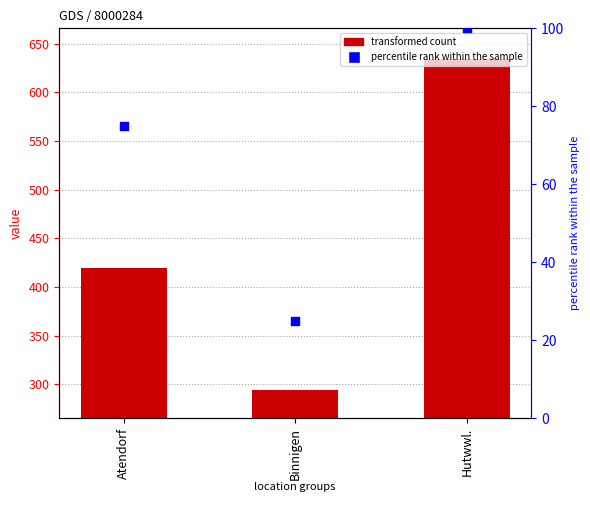

At how many categories does at least one series exceed 403?

2